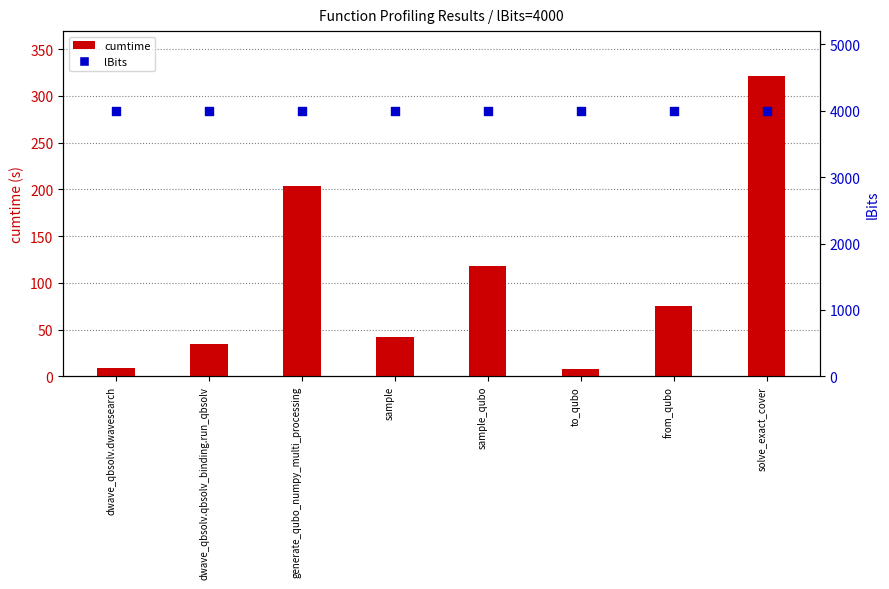

At which category is the sum across all series the highest?

solve_exact_cover